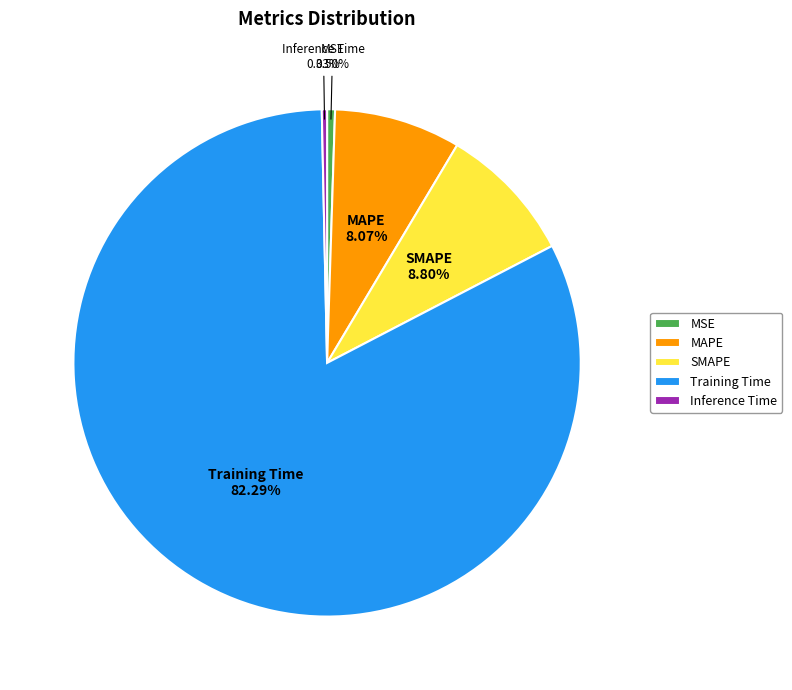

How many slices are in this pie chart?

5